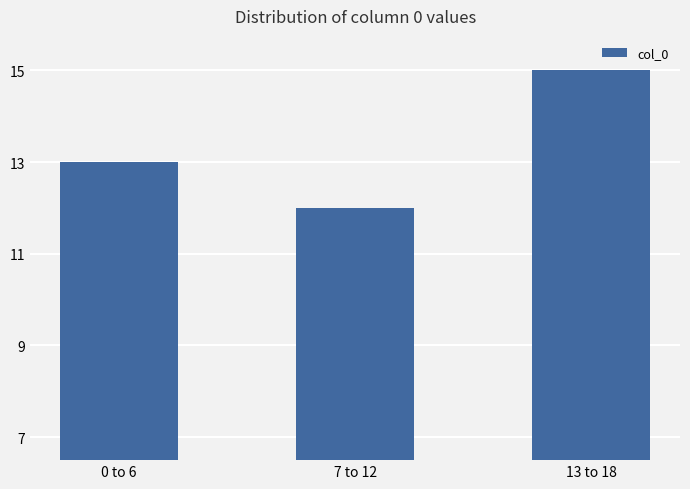

Approximately how many times larger is the value at 0 to 6 compared to 7 to 12?

1.1